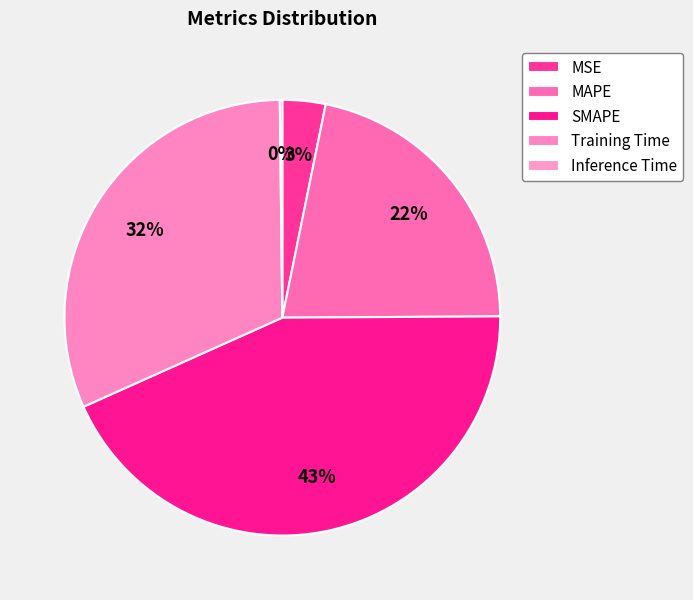

Does MAPE represent more than half of the total?

No